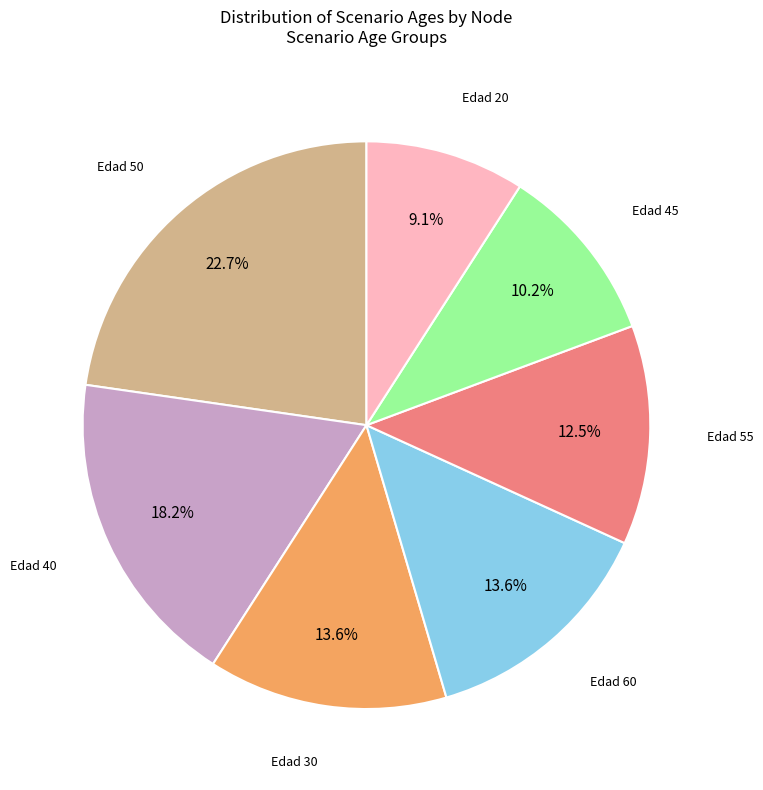

Is there any slice that represents more than half of the pie?

No